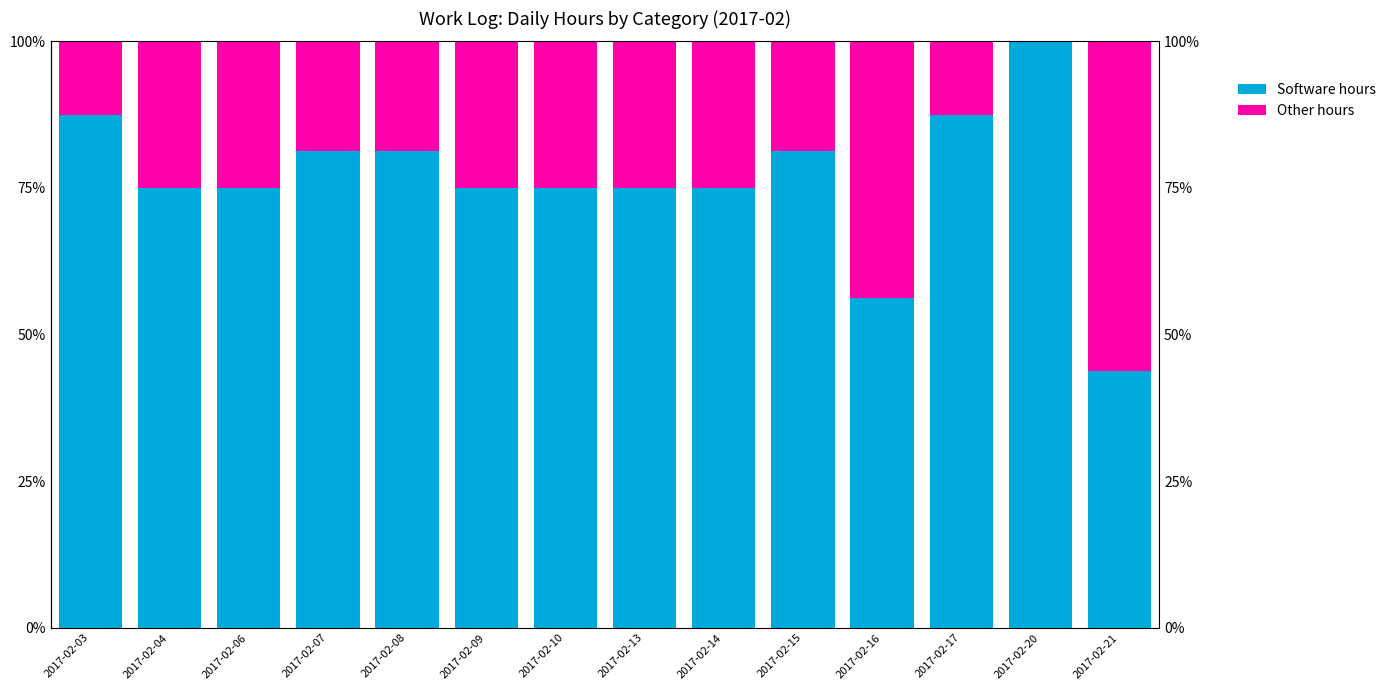

Does the chart contain any negative values?

No